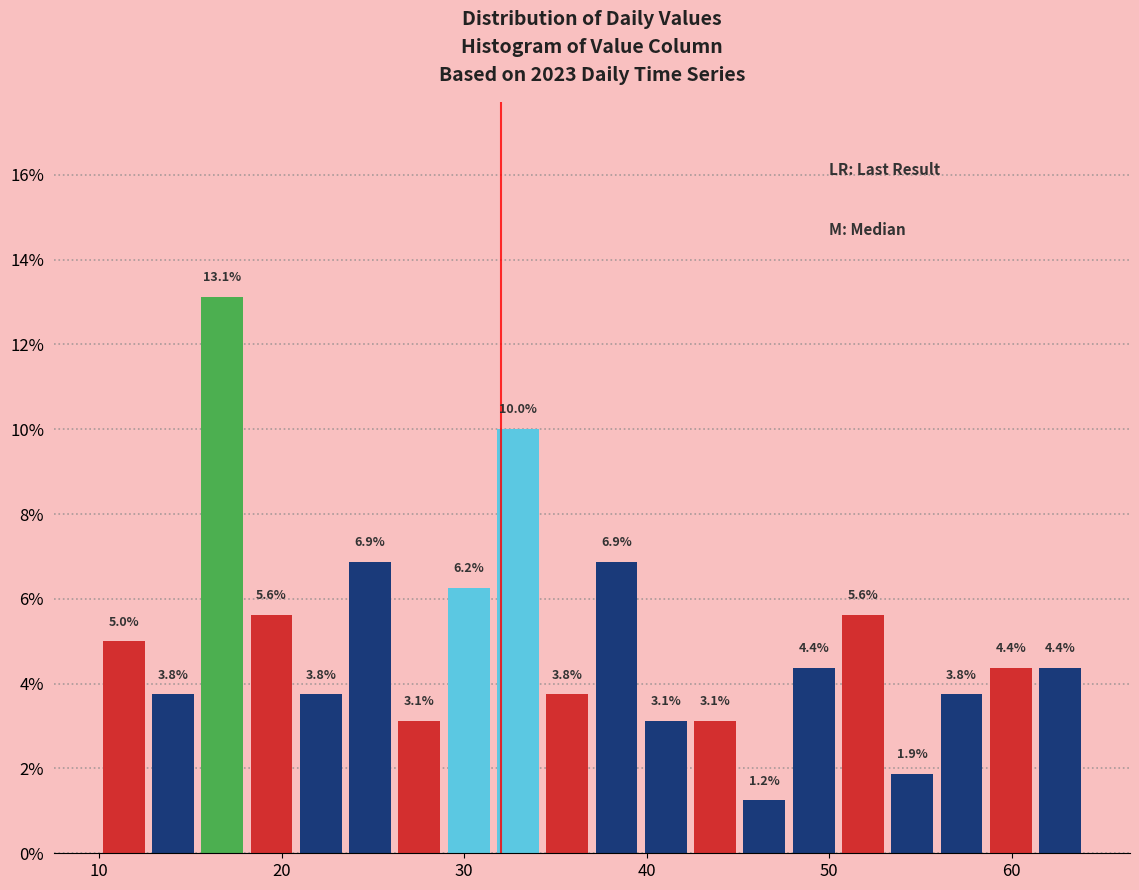

Around what value on the x-axis is the tallest bar? Give the approximate position of its centre, as read against the axis.

17